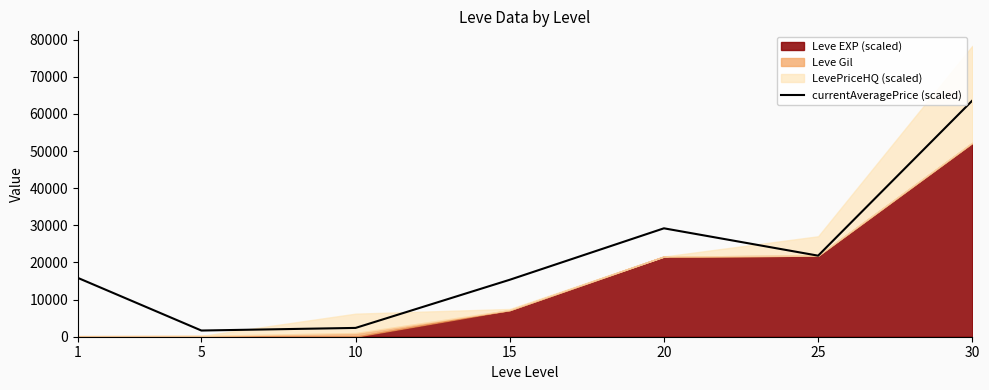

The value of currentAveragePrice (scaled) at 1 is 6661.6. True or false?

False